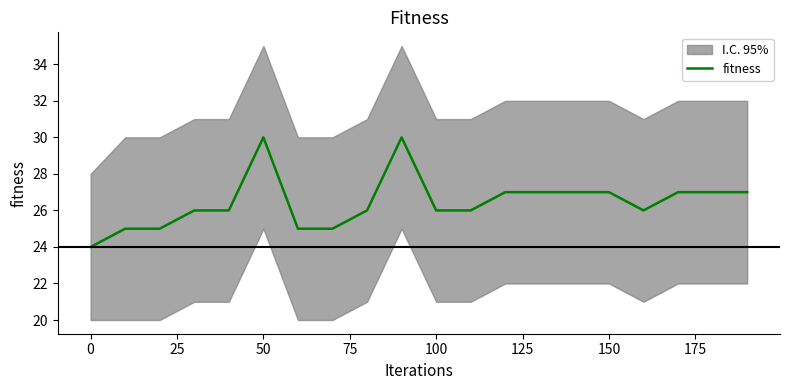

What is the value of the 15th point from the left?

27